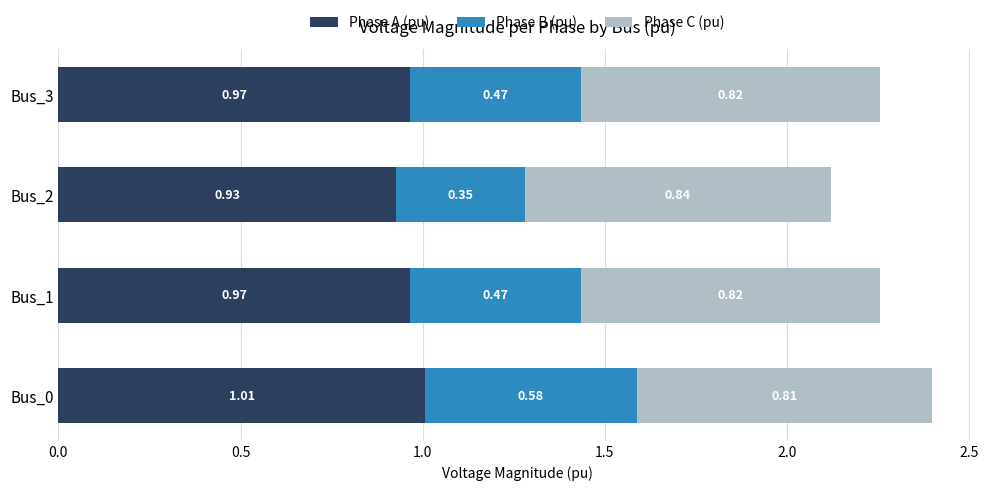

What is the sum of the Phase A (pu) values at Bus_1 and Bus_3?

1.9